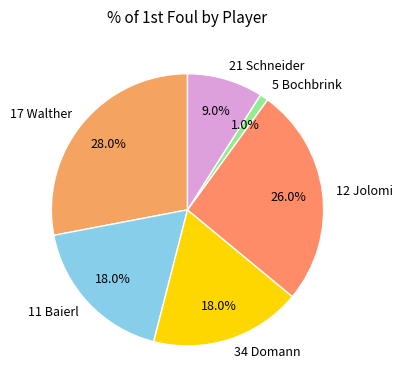

To the nearest percent, what is the combined percentage of 17 Walther and 21 Schneider?

37%